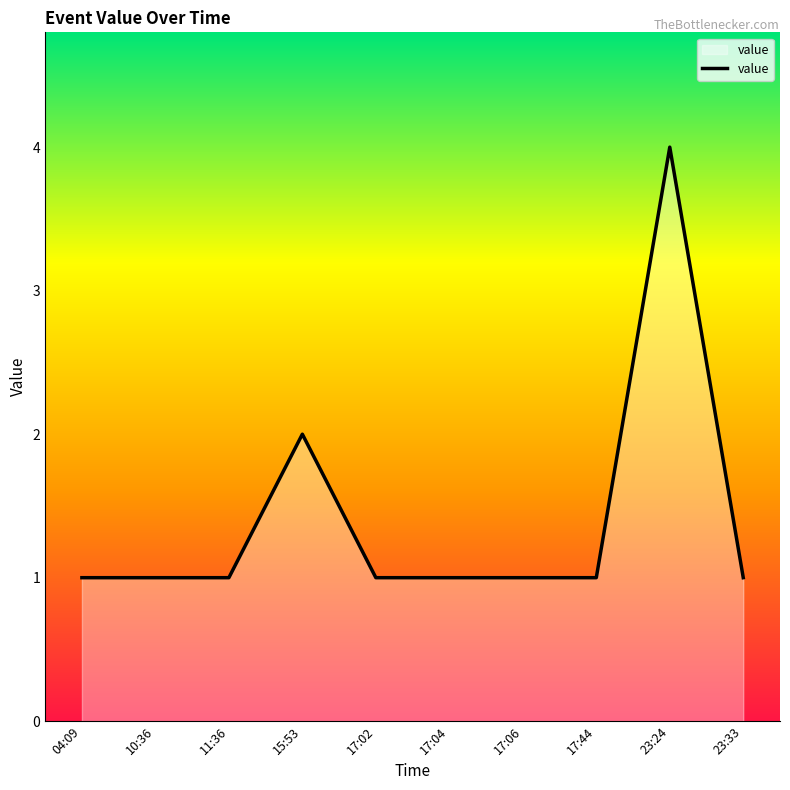

Reading left to right, extract all data points from this chart.

1	1	1	2	1	1	1	1	4	1